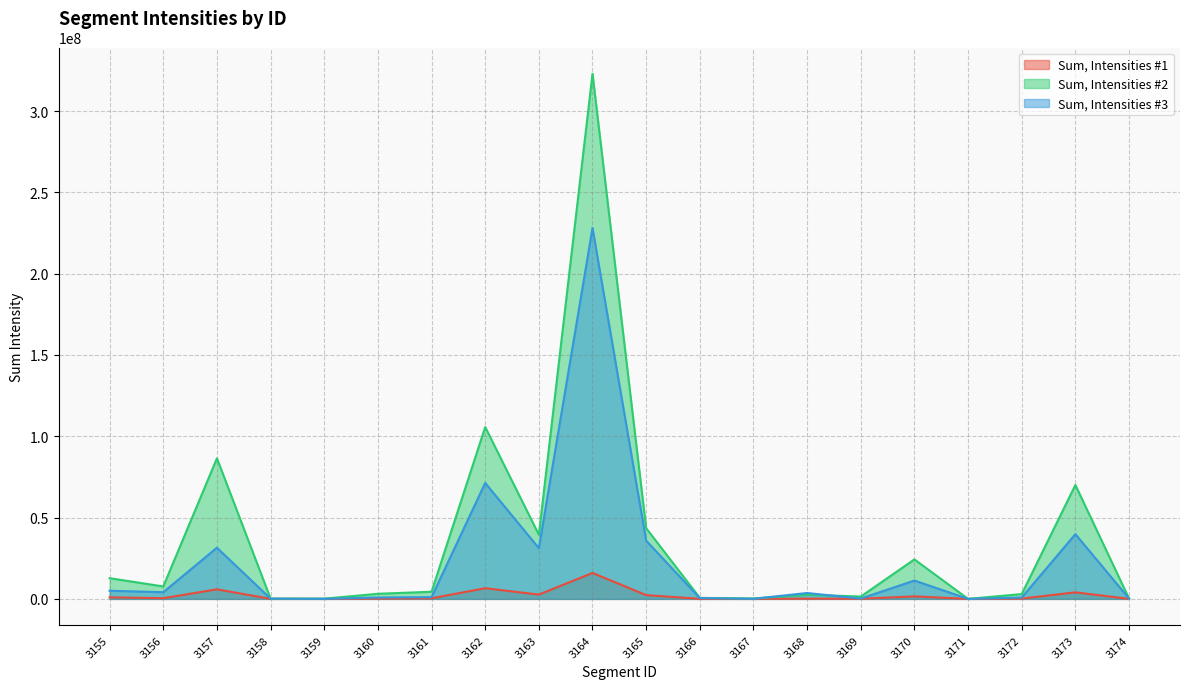

Rank the series at 3170 from lowest to highest value.

Sum, Intensities #1, Sum, Intensities #3, Sum, Intensities #2